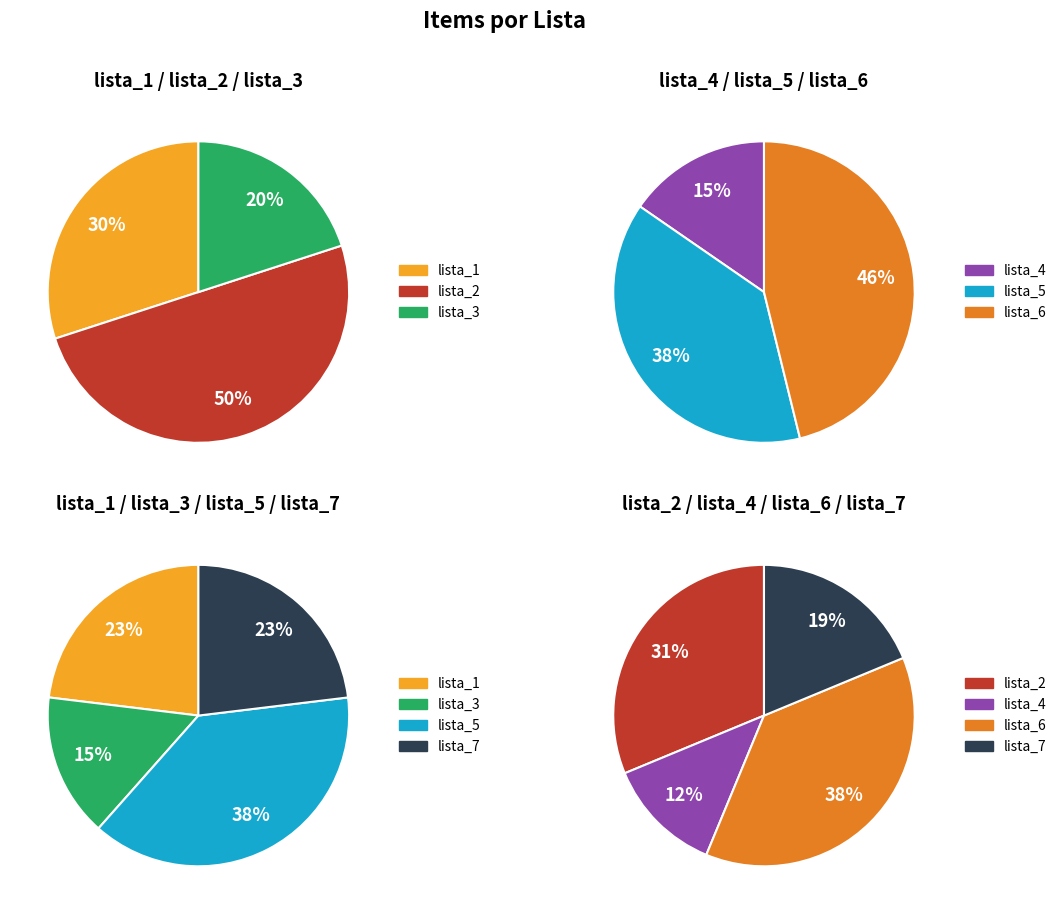

Approximately how many times larger is the value at lista_5 compared to lista_3?

2.5